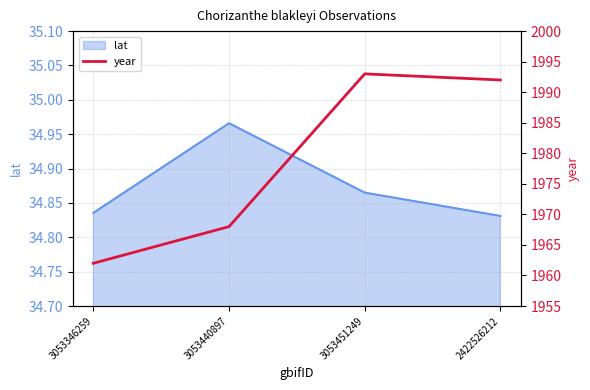

Read the value at 3053346259, to the nearest 10.

1960